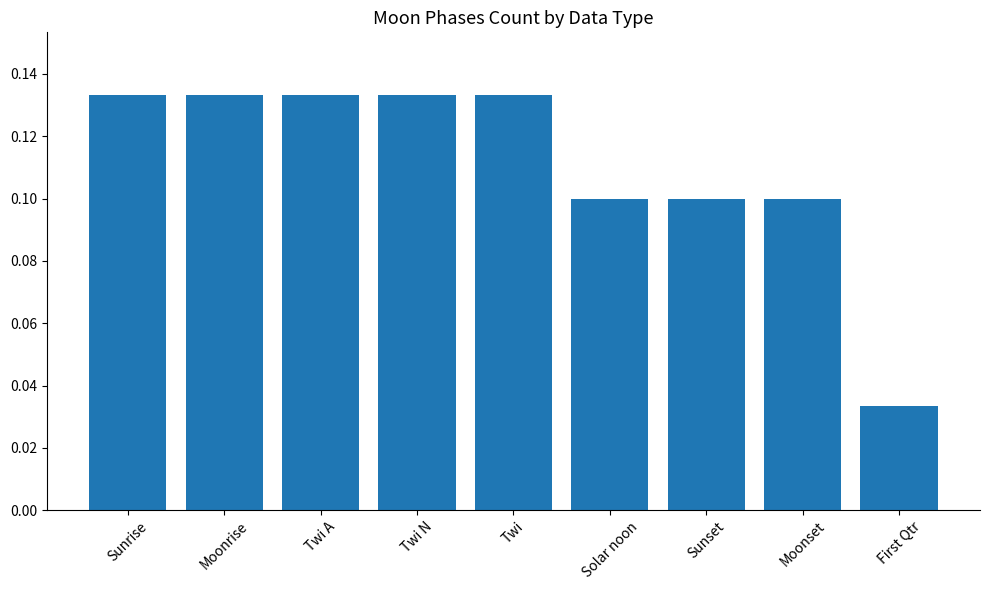

What is the sum of all values?

1.0